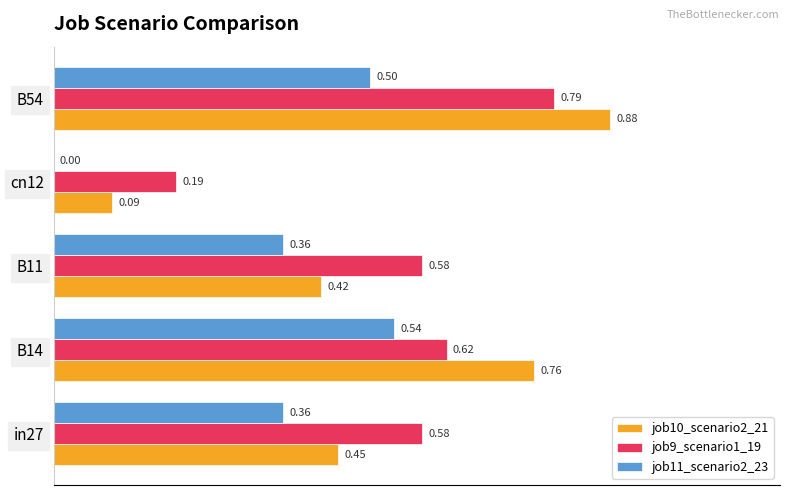

What are all the series names shown in the legend?

job10_scenario2_21, job9_scenario1_19, job11_scenario2_23